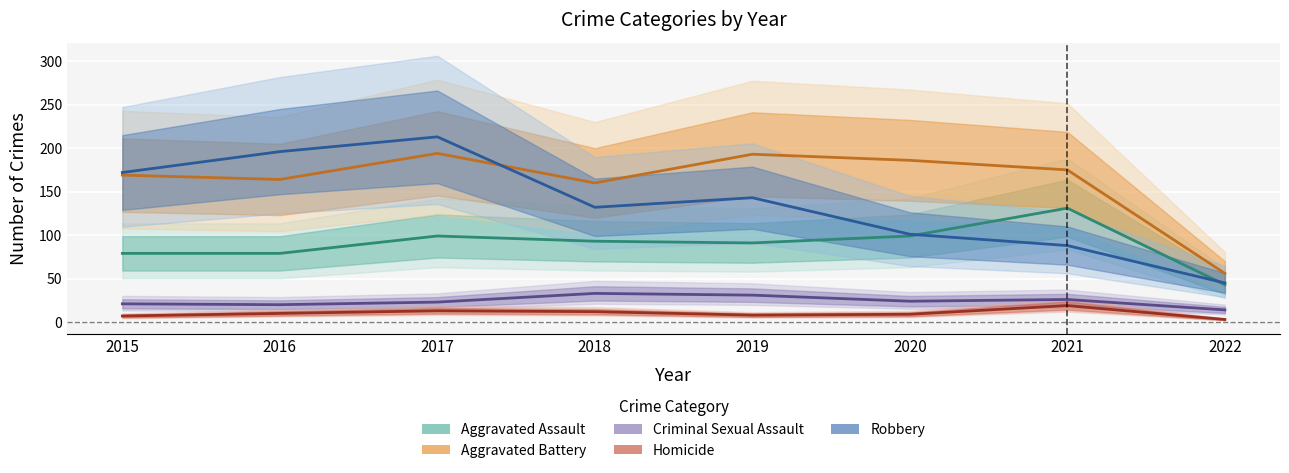

At which label is Homicide closest to 11?

2016